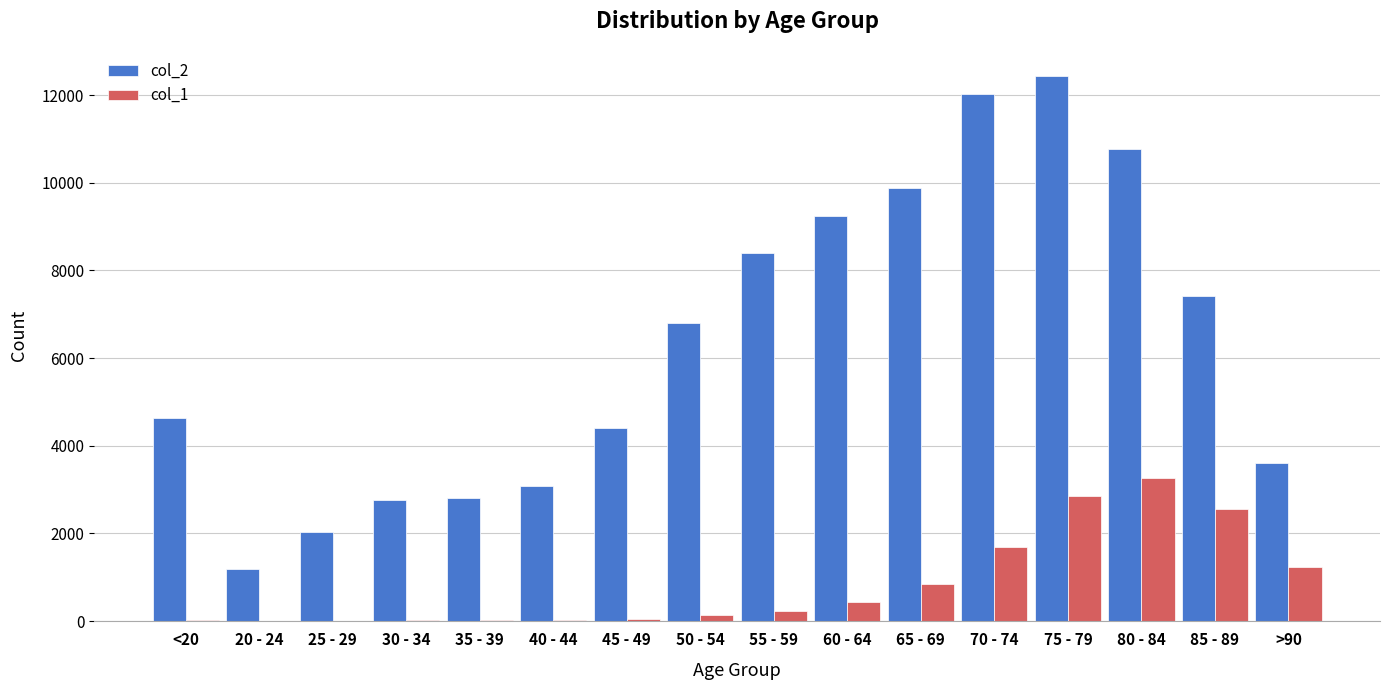

Is it true that col_1 equals 2548 at 85 - 89?

True